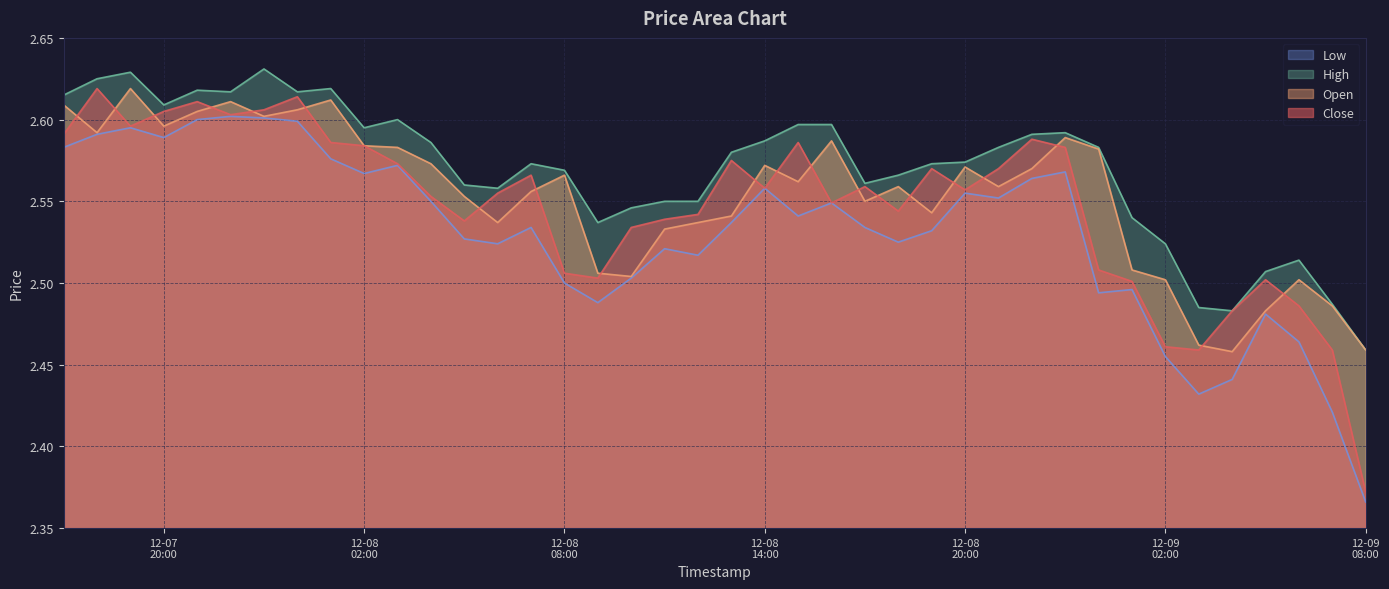

Count the Open values in the range 2 to 3.

40